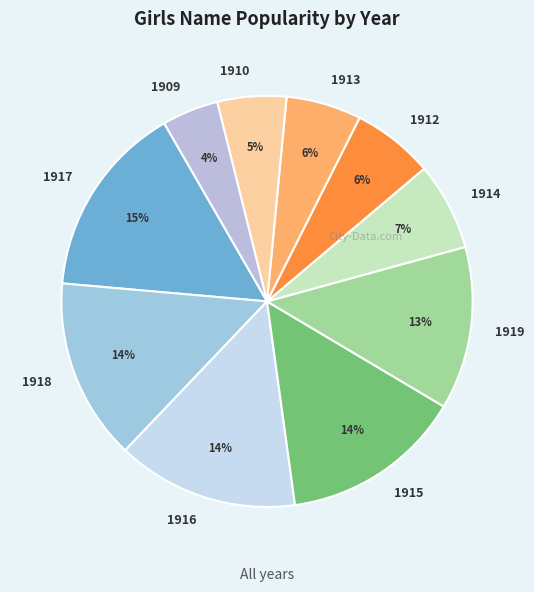

What percentage is the 1910 slice, to the nearest percent?

5%